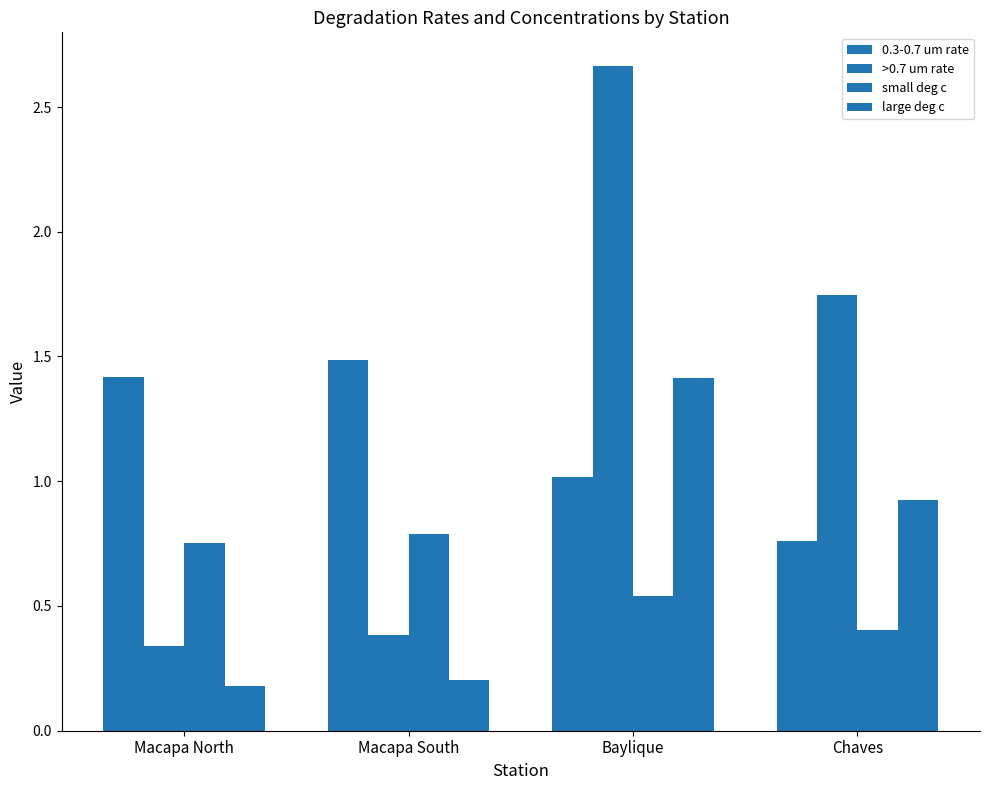

How many data points does each series have?

4